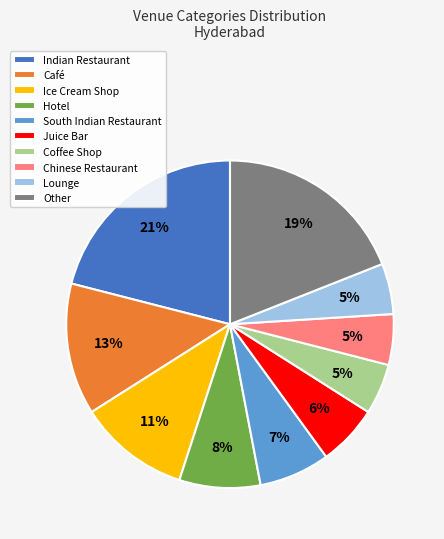

The Lounge slice represents 15% of the pie. True or false?

False